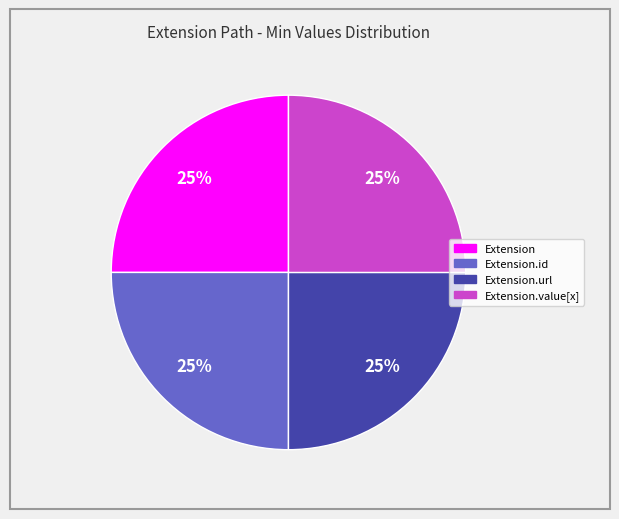

Does any single category account for the majority?

No